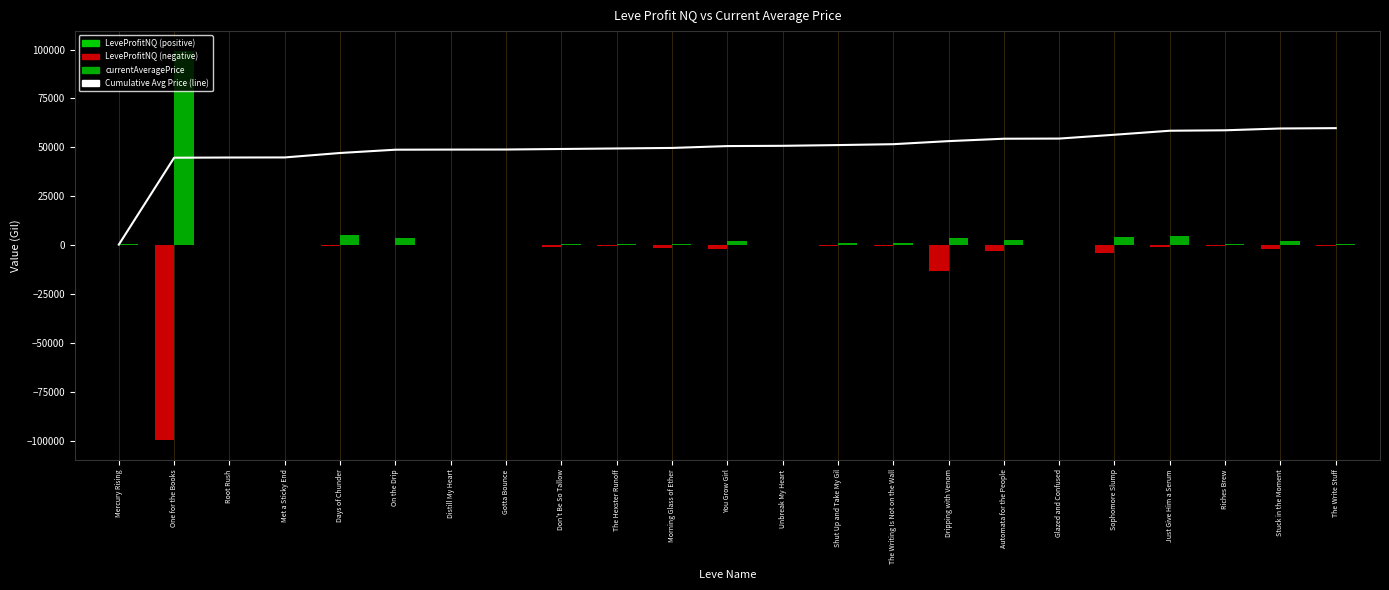

Where does the Cumulative Avg Price series first go above 50662?

You Grow Girl